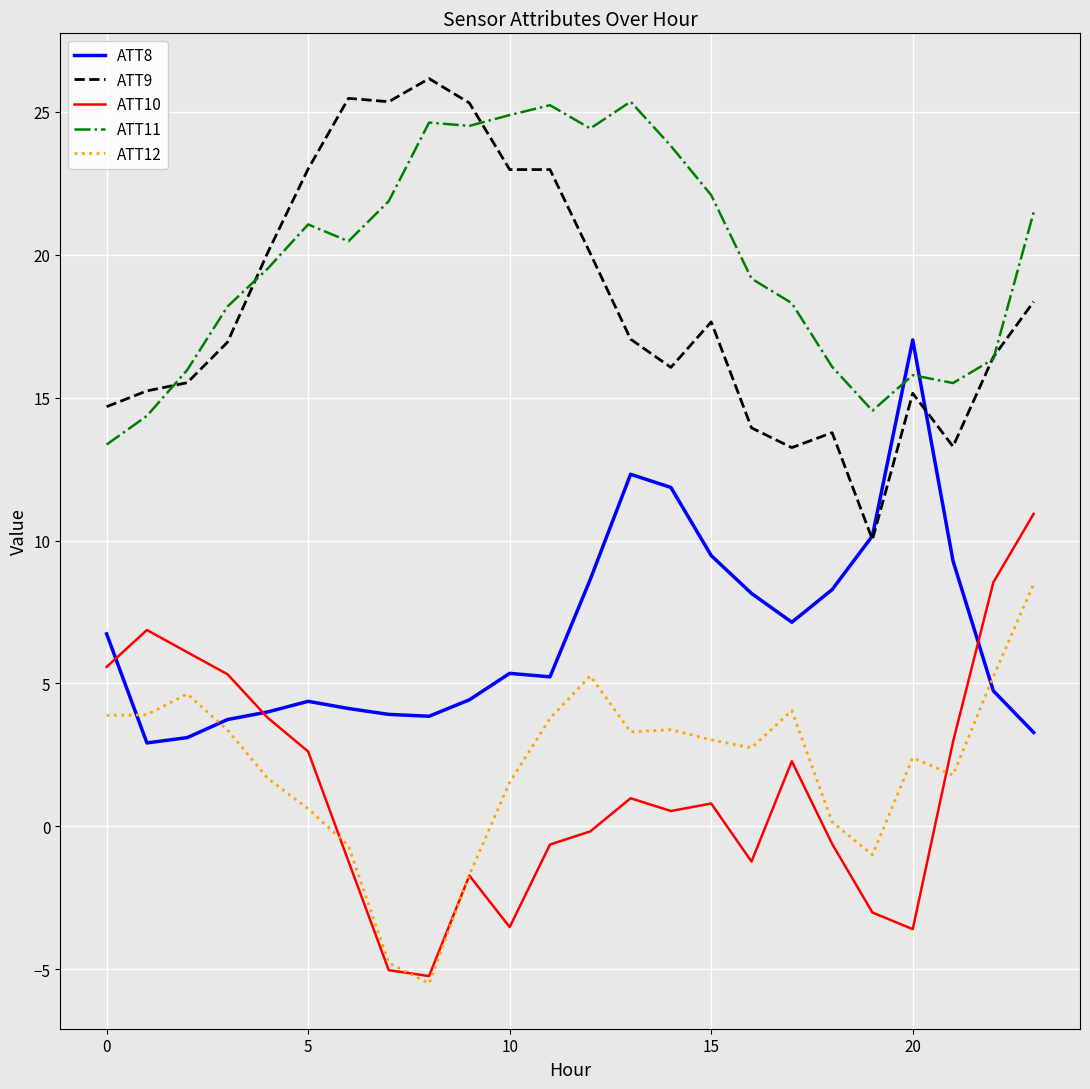

True or false: ATT10 and ATT11 cross at least once.

False